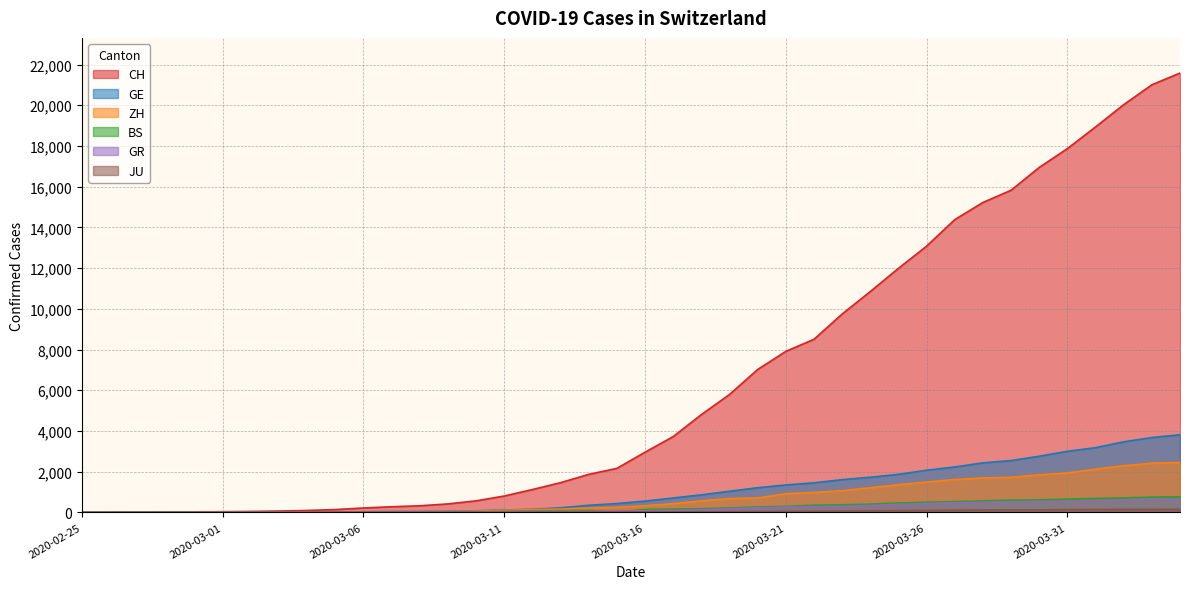

At which label is ZH closest to 1225?

2020-03-24